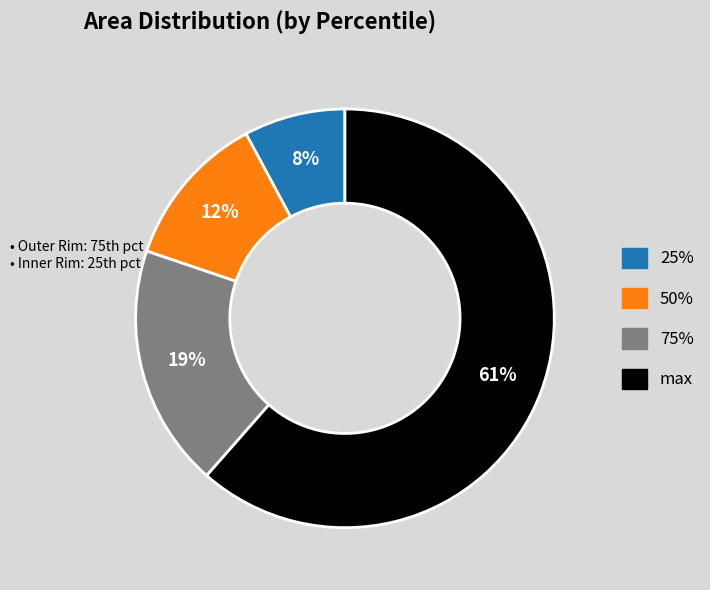

Count the number of slices in the pie.

4